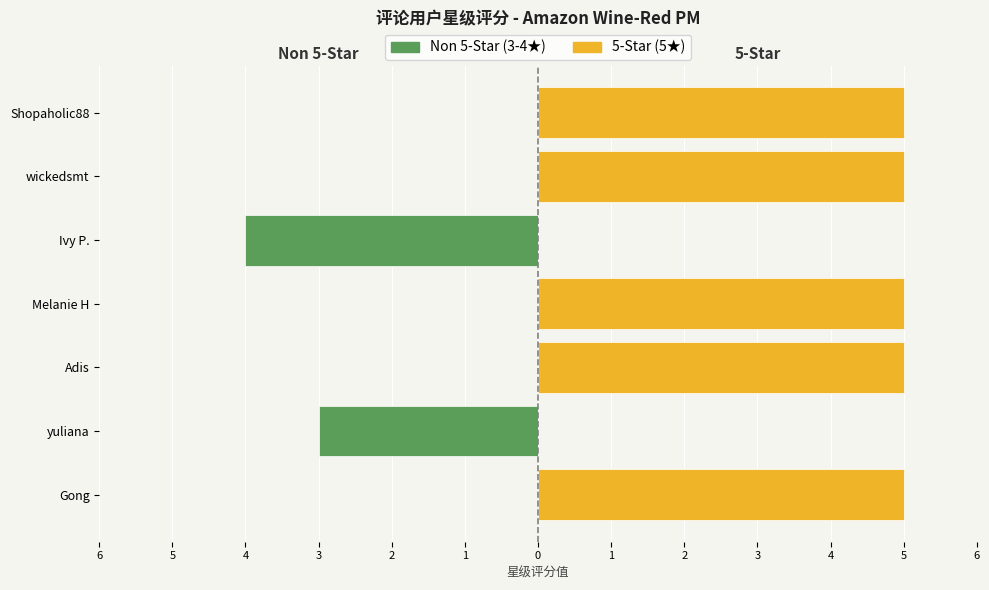

What is the difference between the highest and lowest values at yuliana?

3